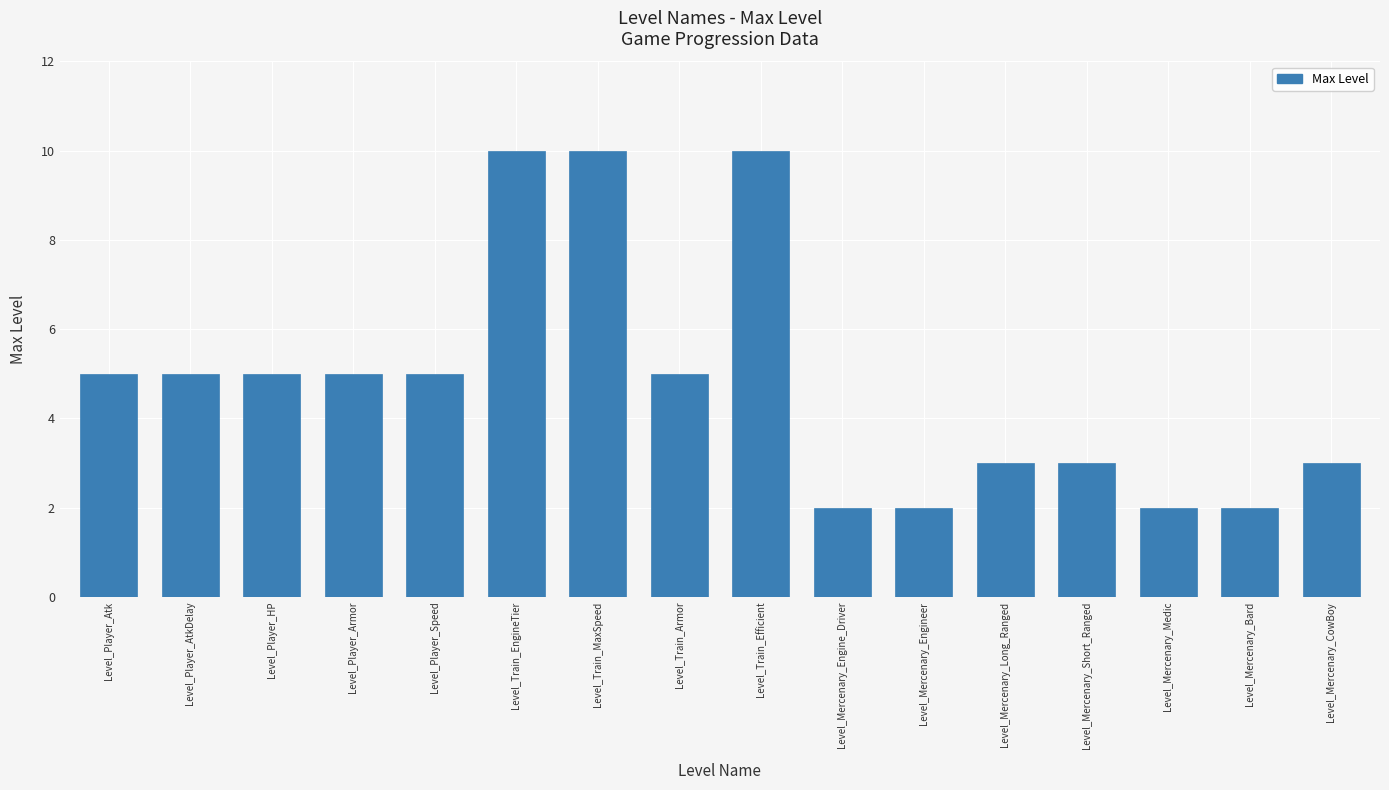

What is the greatest value displayed?

10